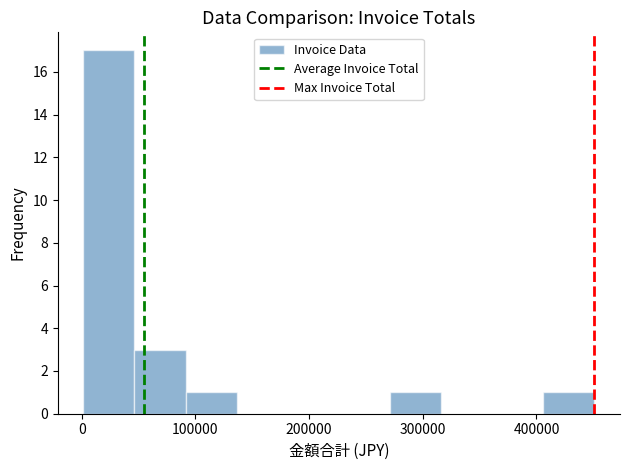

Over which range of the x-axis is the bar tallest?

0 to 50000